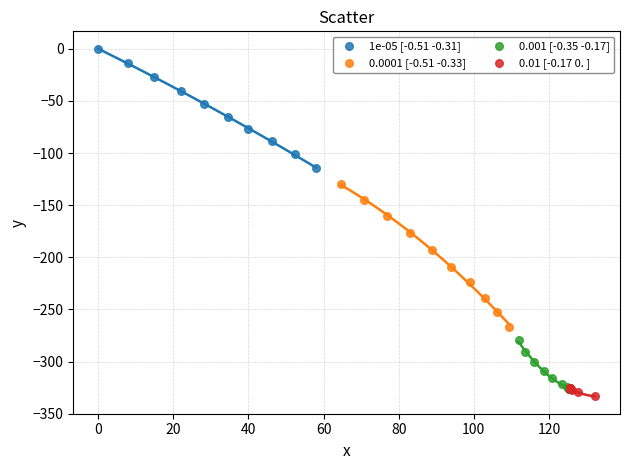

Which series contains the lowest Y value?

0.01 [-0.17 0. ]